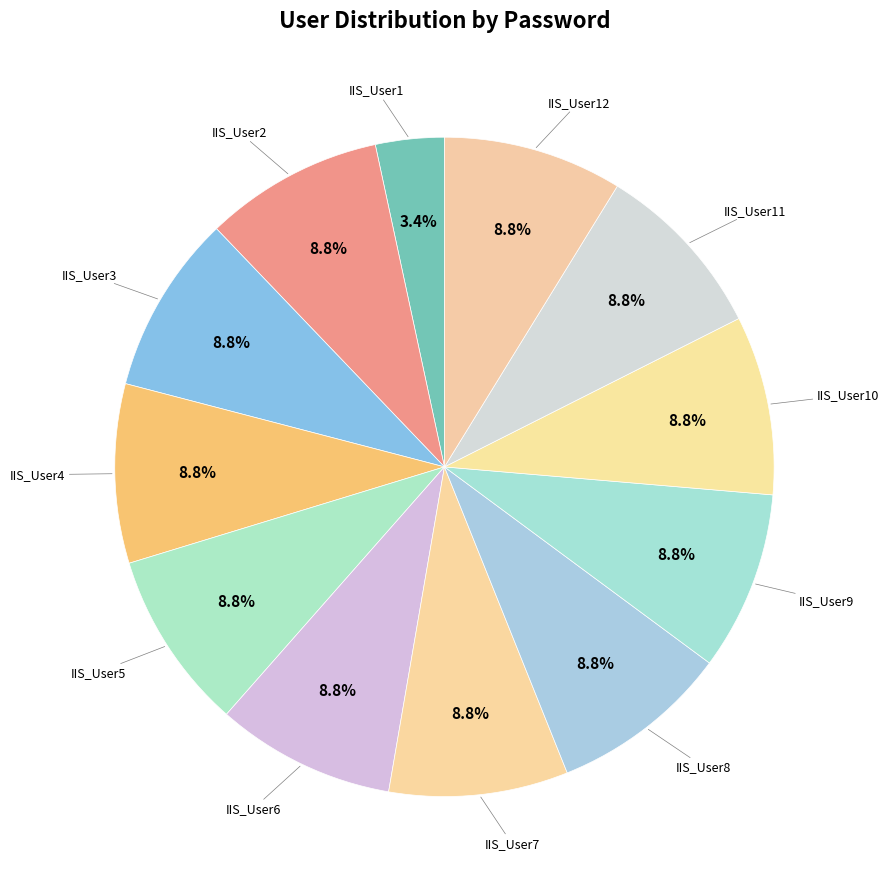

Which slice is the smallest?

IIS_User1